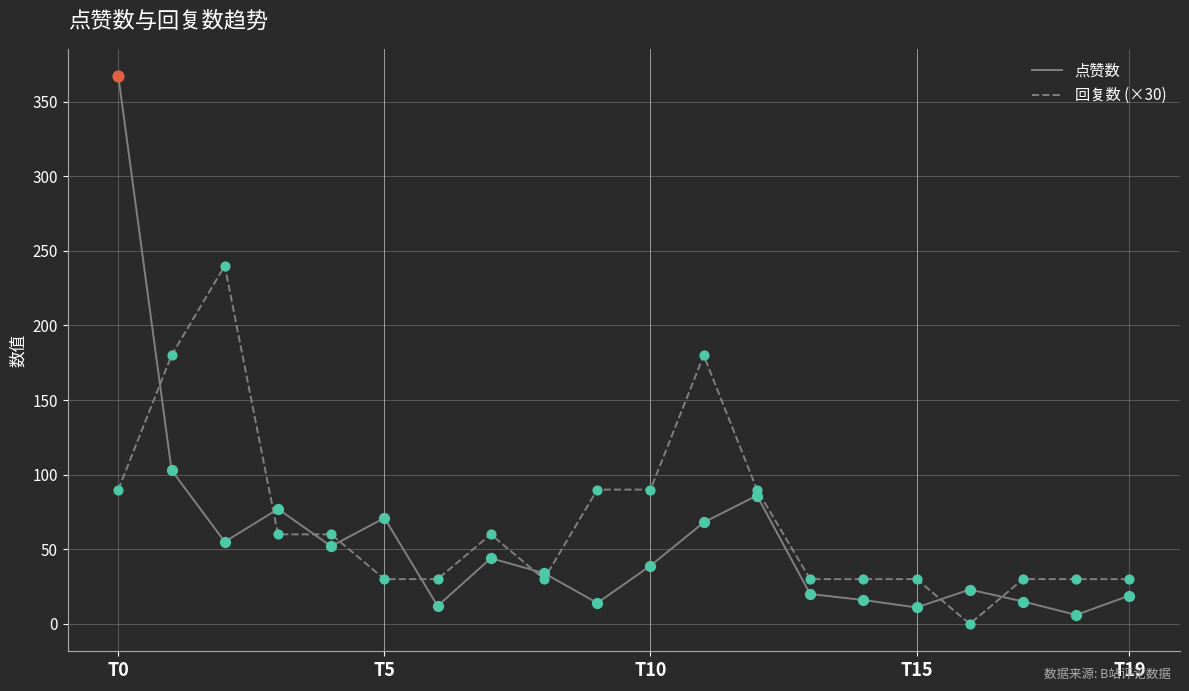

What is the greatest value displayed?

367